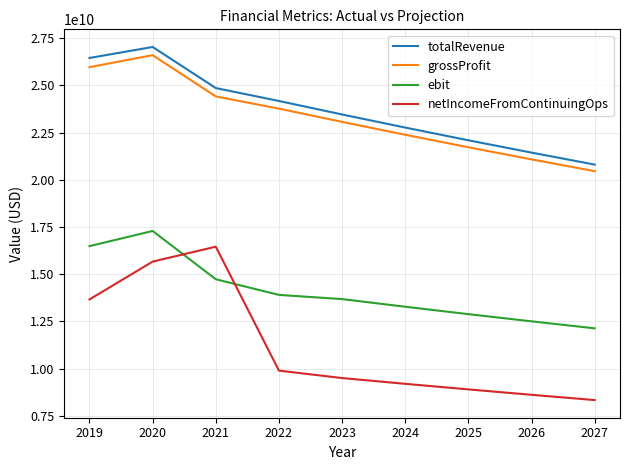

True or false: ebit and totalRevenue intersect in this chart.

False